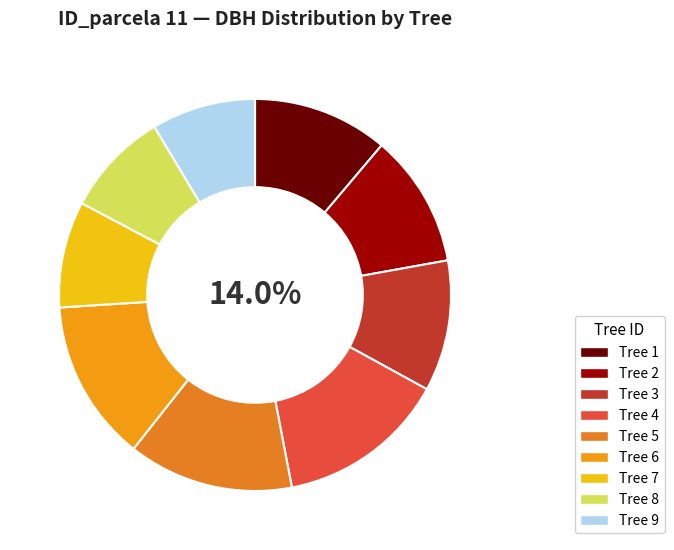

To the nearest percent, what is the combined percentage of 4 and 6?

27%